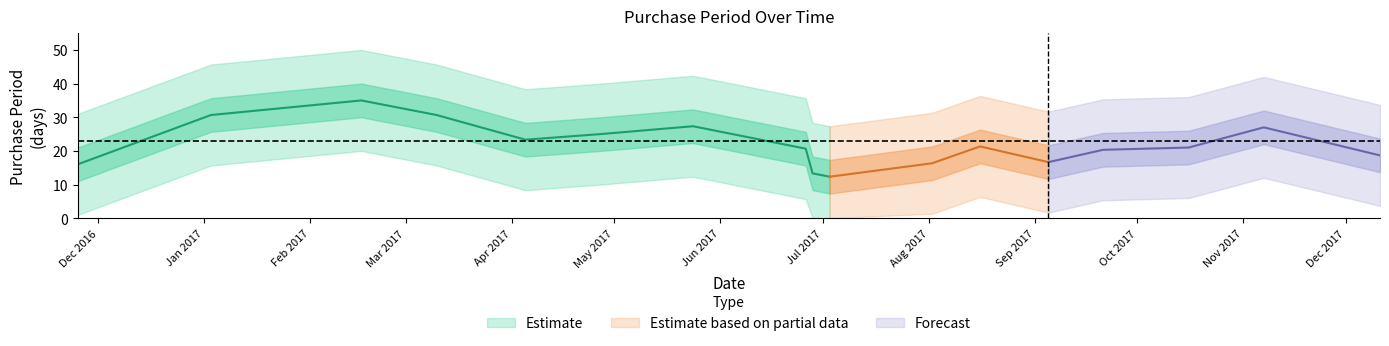

How many values exceed 22?

8